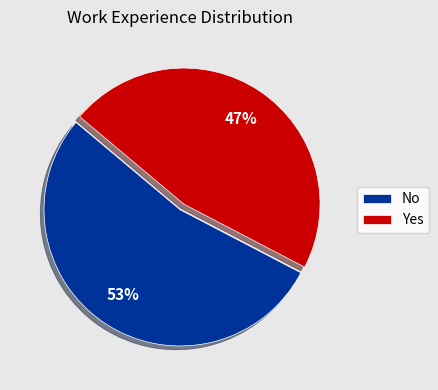

Combined, do No and Yes account for over 50%?

Yes